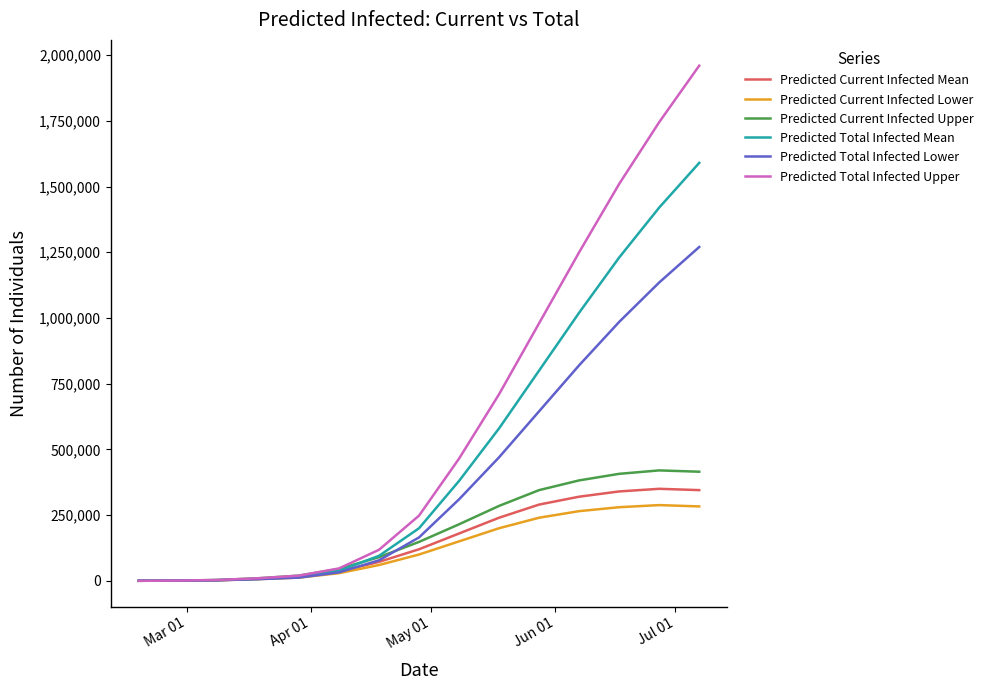

Which series has the largest total across all categories?

Predicted Total Infected Upper